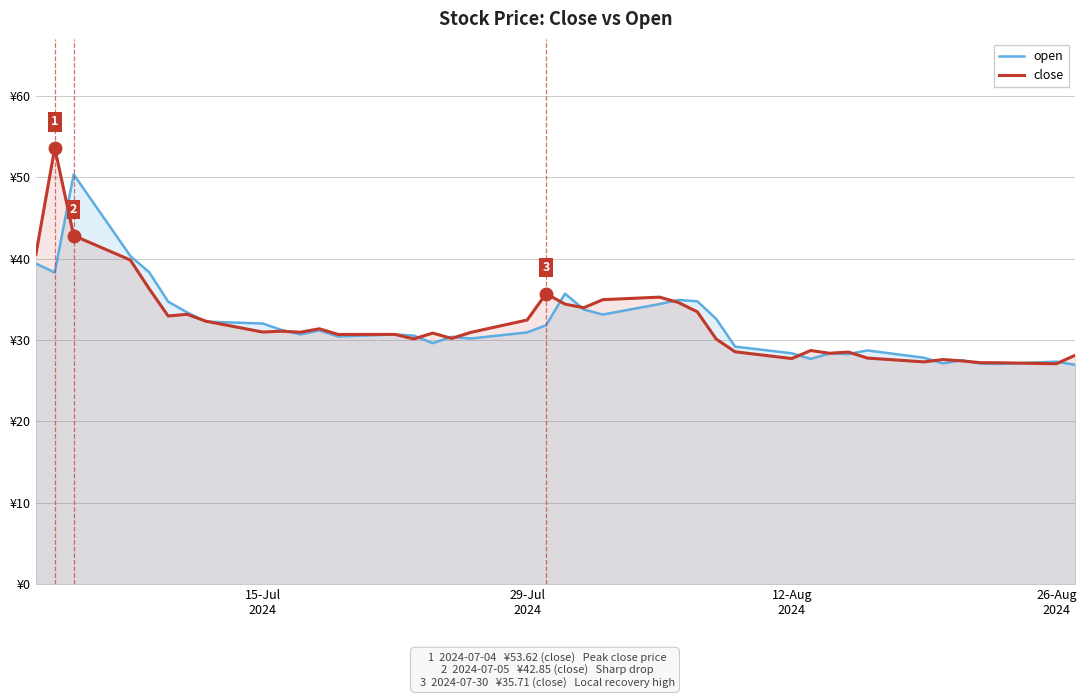

Reading left to right, what are all the values shown in this chart?

open: 39.4	38.3	50.4	40.3	38.3	34.7	33.4	32.3	32.0	31.2	30.7	31.2	30.4	30.7	30.6	29.6	30.4	30.2	30.9	31.8	35.7	33.8	33.1	34.4	34.9	34.8	32.6	29.2	28.4	27.7	28.4	28.3	28.7	27.8	27.1	27.5	27.1	27.1	27.4	27.0
close: 40.5	53.6	42.9	39.8	36.3	33.0	33.2	32.3	31.0	31.1	31.0	31.4	30.7	30.7	30.1	30.9	30.2	30.9	32.5	35.7	34.4	34.0	35.0	35.3	34.6	33.5	30.1	28.6	27.7	28.7	28.4	28.5	27.8	27.3	27.6	27.4	27.2	27.2	27.1	28.1